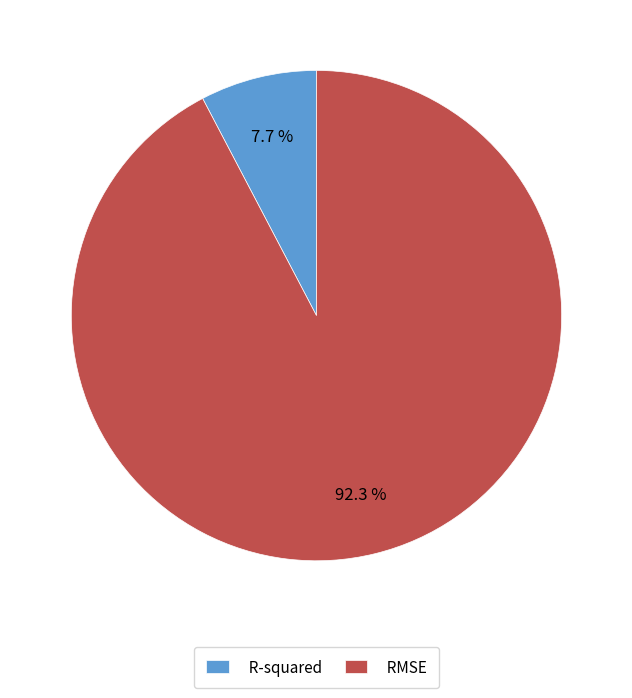

Do R-squared and RMSE together represent more than half of the pie?

Yes